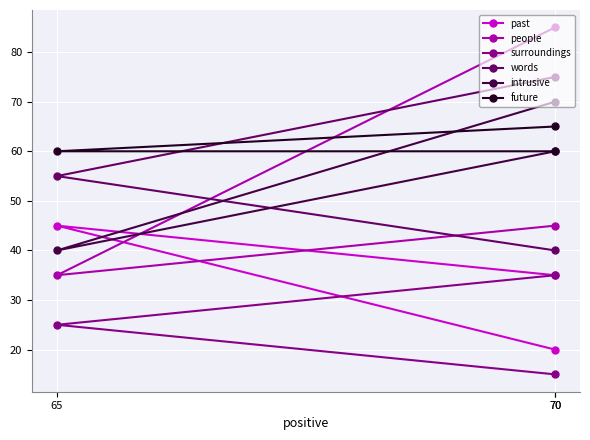

What is the difference between the maximum and second lowest values in the people series?

40